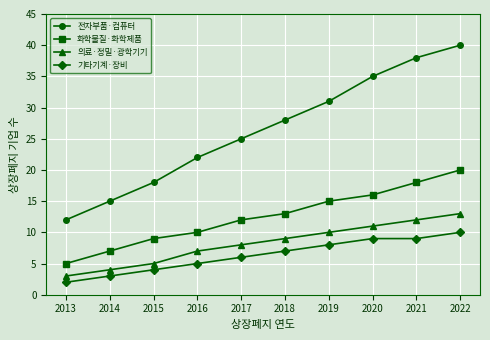

Reading left to right, extract all data points from this chart.

전자부품·컴퓨터: 12	15	18	22	25	28	31	35	38	40
화학물질·화학제품: 5	7	9	10	12	13	15	16	18	20
의료·정밀·광학기기: 3	4	5	7	8	9	10	11	12	13
기타기계·장비: 2	3	4	5	6	7	8	9	9	10